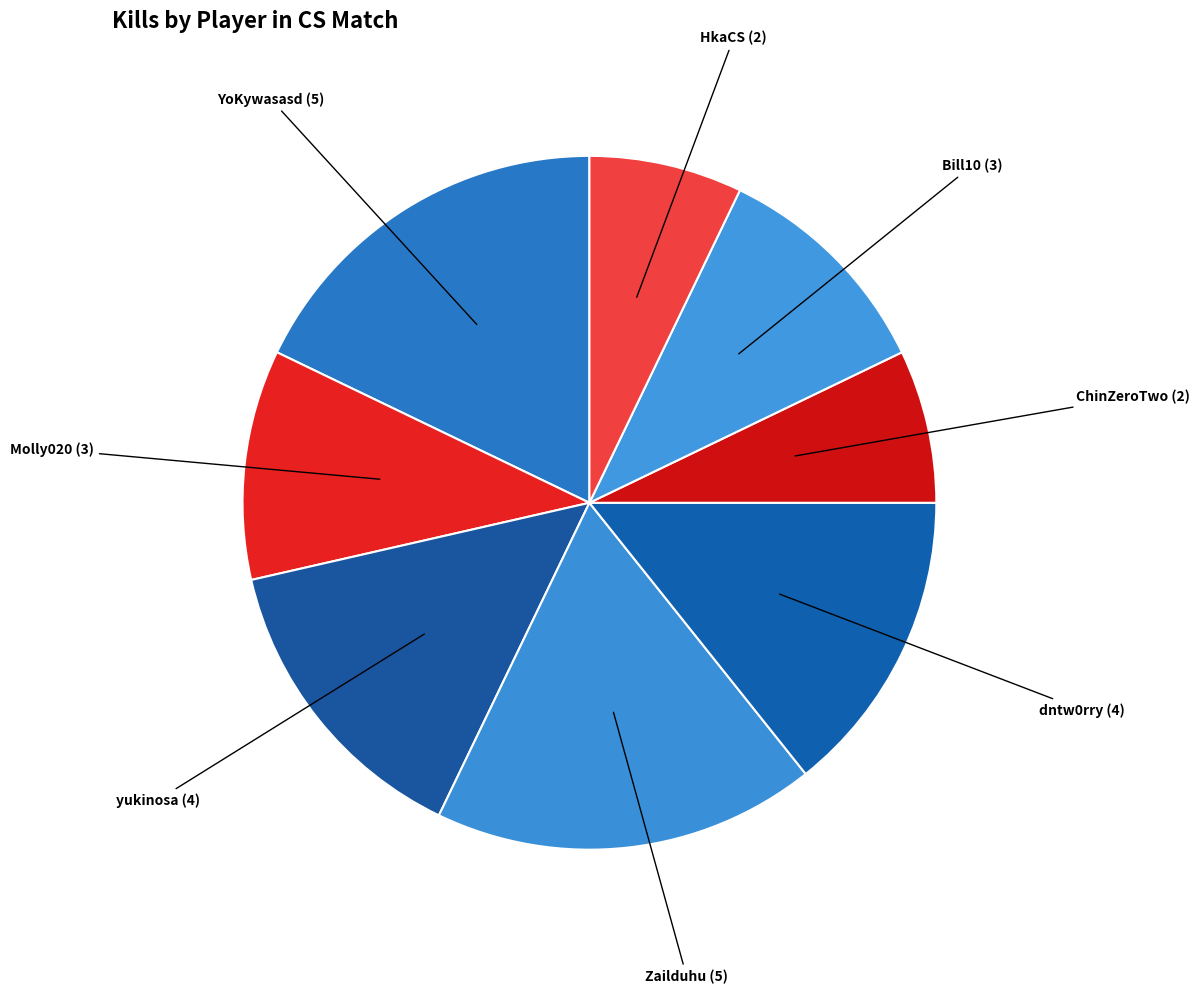

Is there any slice that represents more than half of the pie?

No